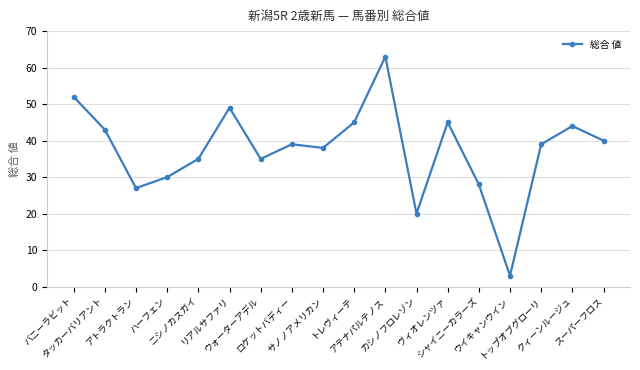

What is the maximum value shown in the chart?

63